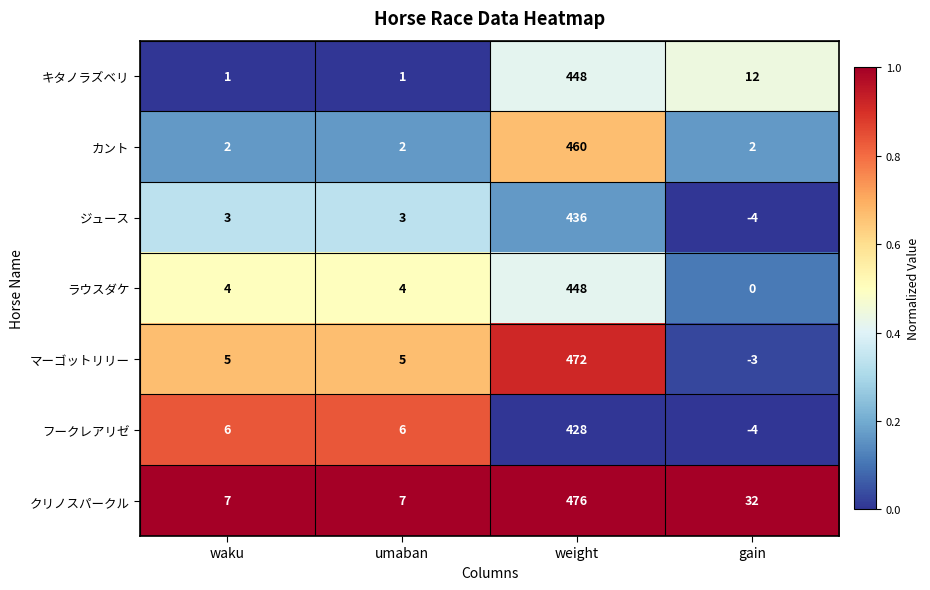

What is the difference between the ラウスダケ values at umaban and gain?

4